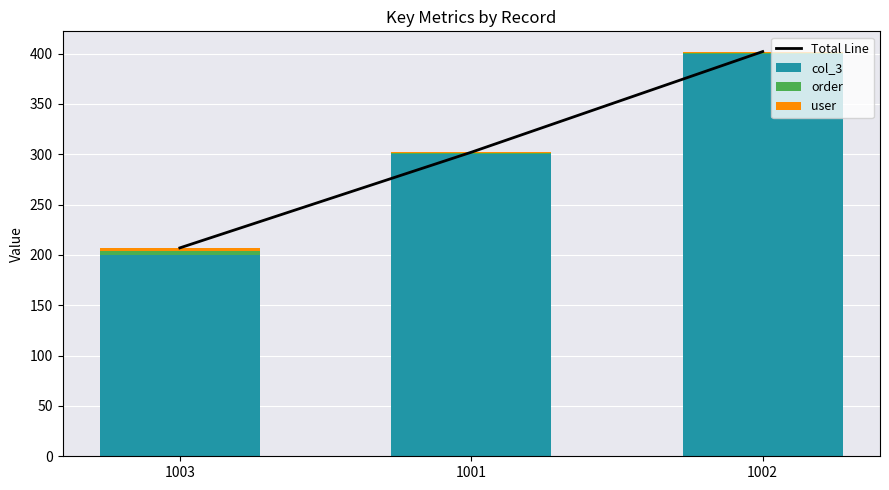

What is the sum of all order values?

6